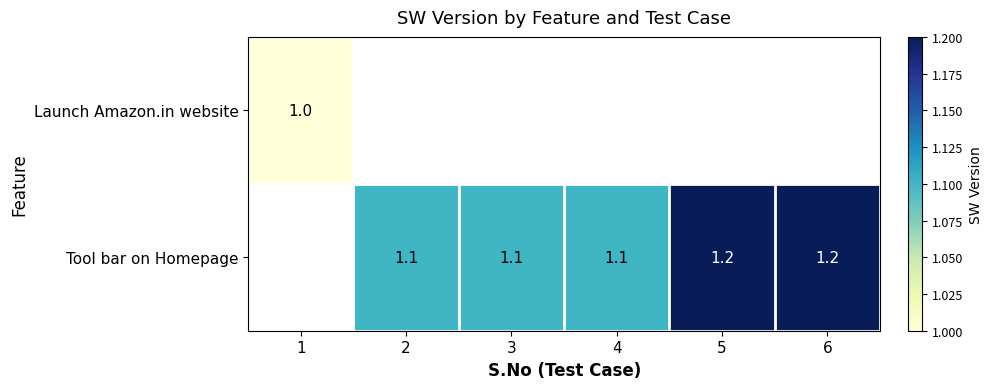

At how many categories does at least one series exceed 1?

5